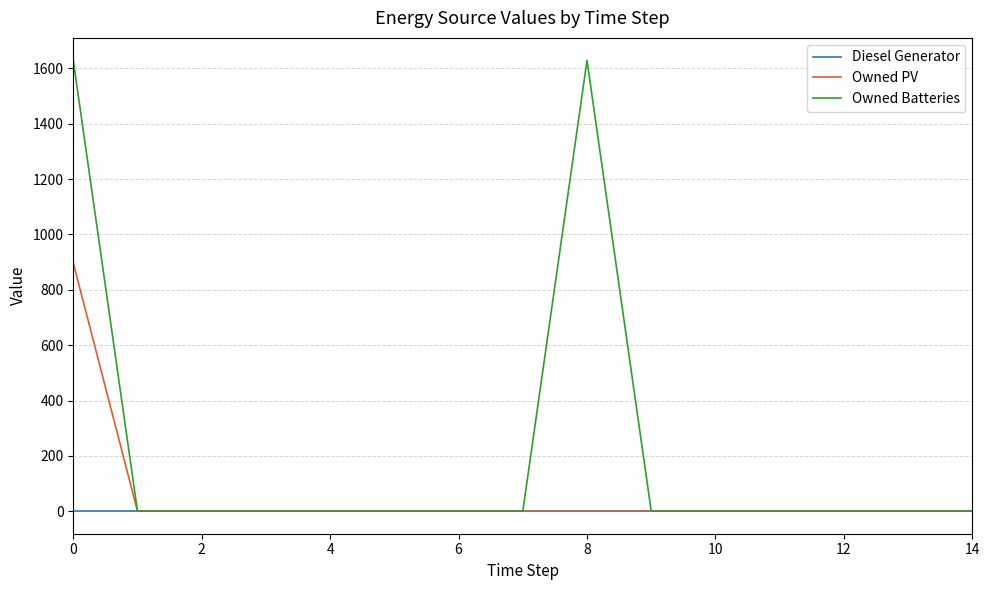

Reading left to right, list all the values displayed in this chart.

Diesel Generator: 0	0	0	0	0	0	0	0	0	0	0	0	0	0	0
Owned PV: 897	0	0	0	0	0	0	0	0	0	0	0	0	0	0
Owned Batteries: 1629	0	0	0	0	0	0	0	1629	0	0	0	0	0	0